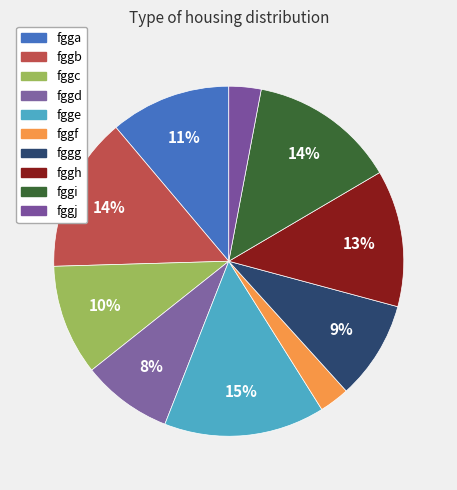

Is there any slice that represents more than half of the pie?

No